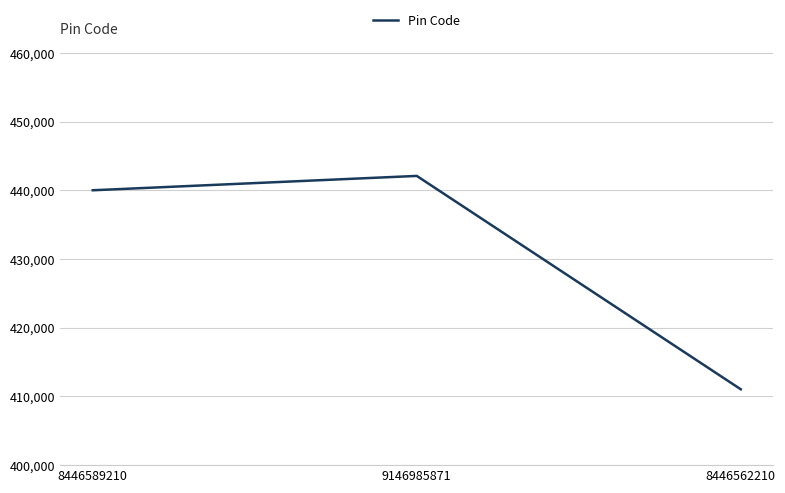

What is the greatest value displayed?

442101